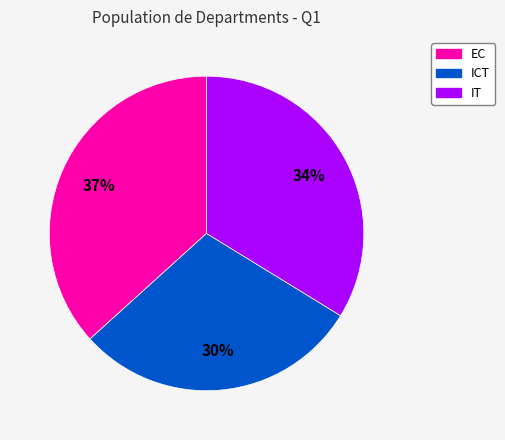

To the nearest percent, what portion does EC represent?

37%